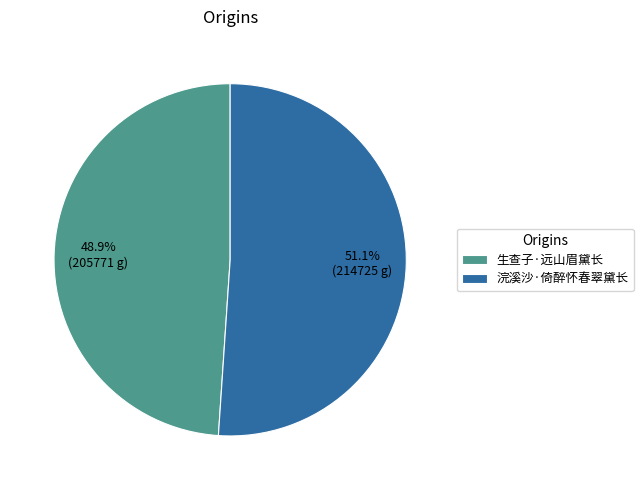

The 浣溪沙·倚醉怀春翠黛长 slice represents 59% of the pie. True or false?

False